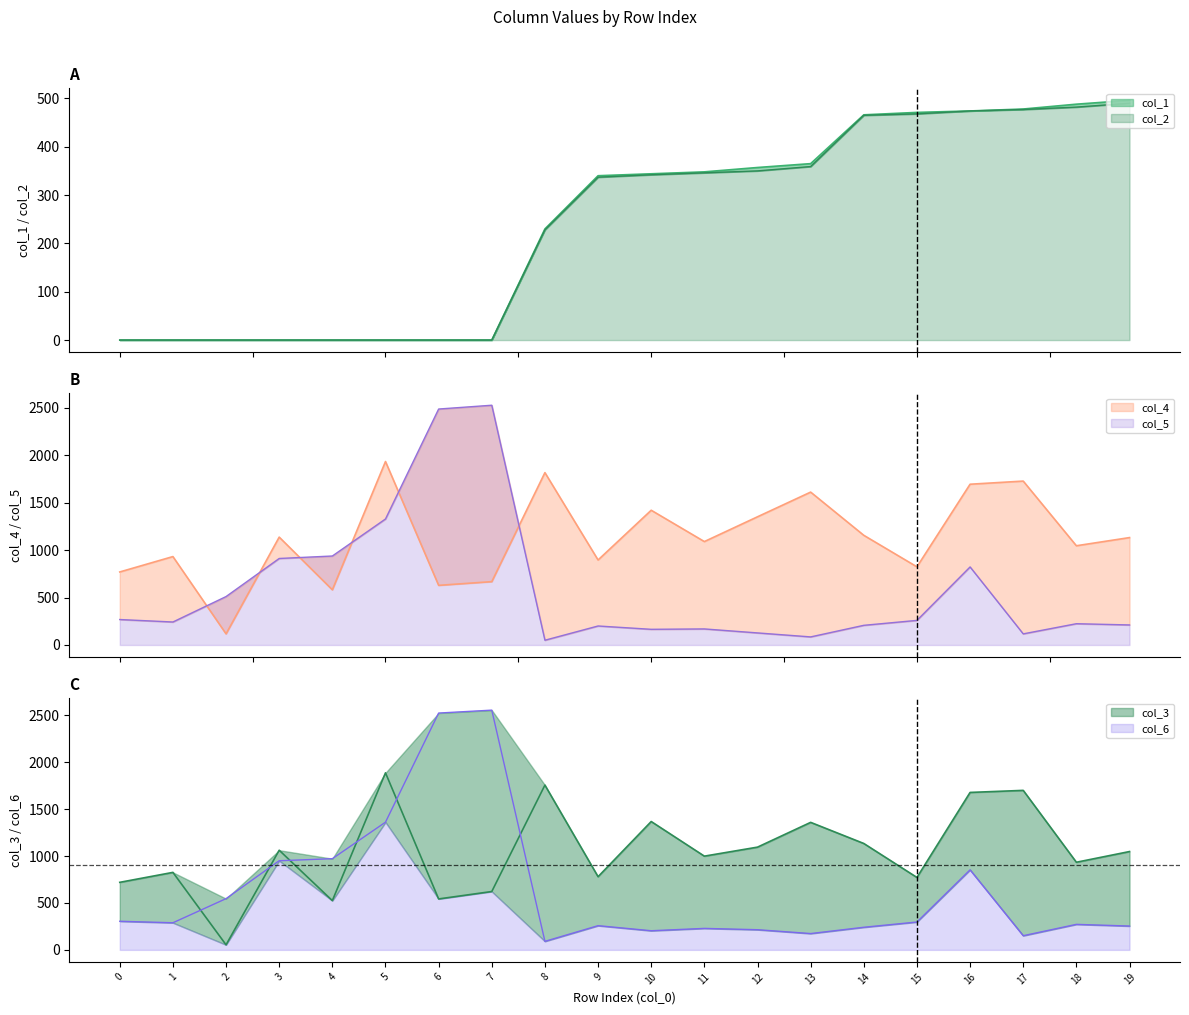

Is it true that col_4 equals 2485 at 6?

True